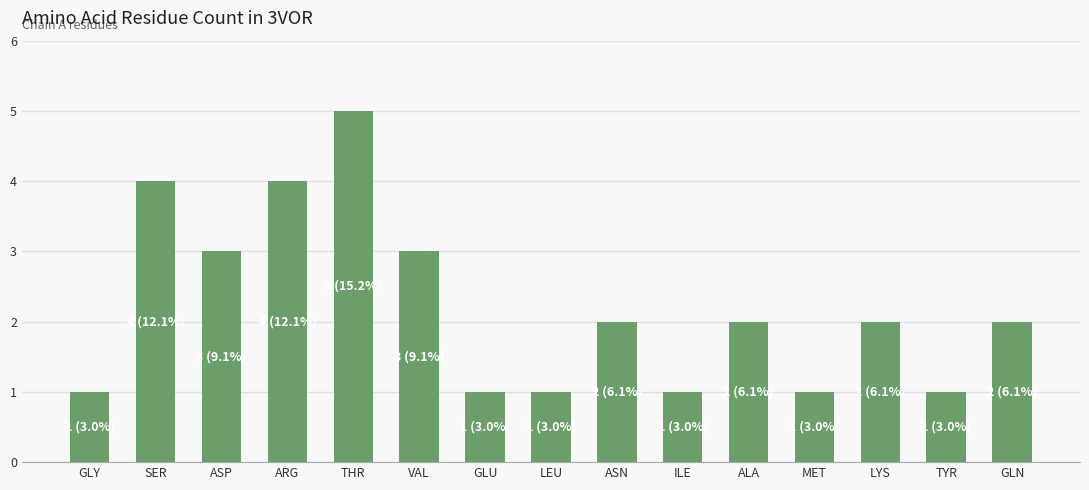

What position from the left is ASP?

3